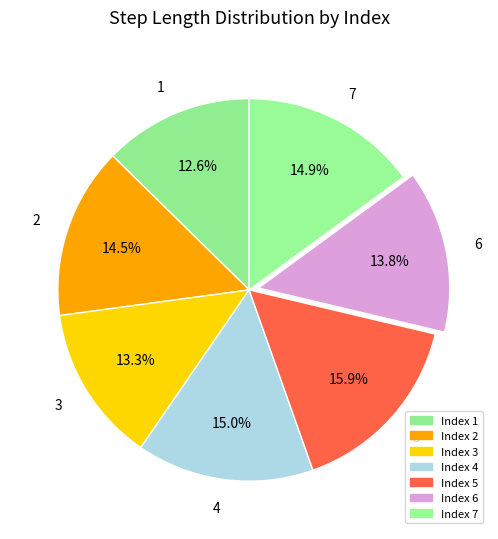

Is it true that 4 is 27% of the pie?

False